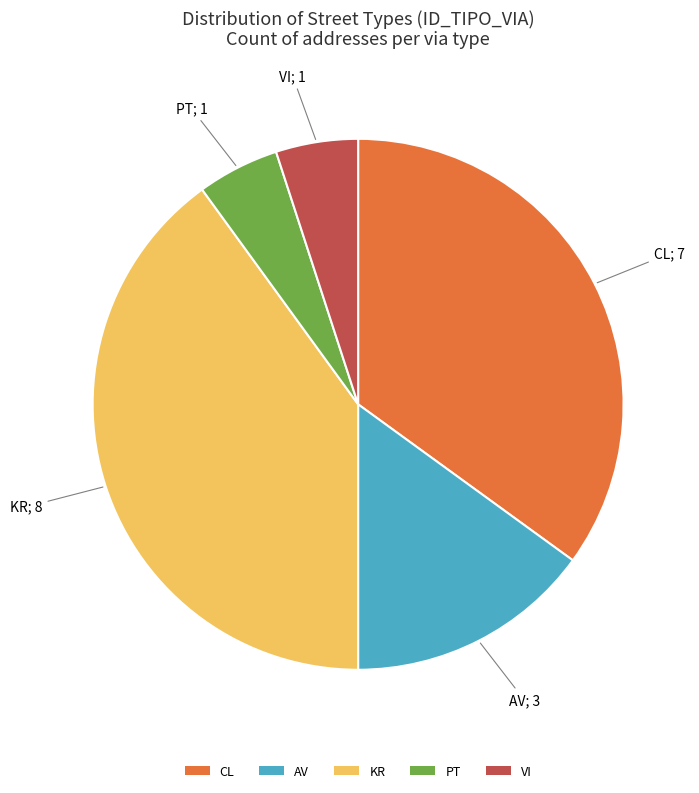

Which slice is the largest?

KR